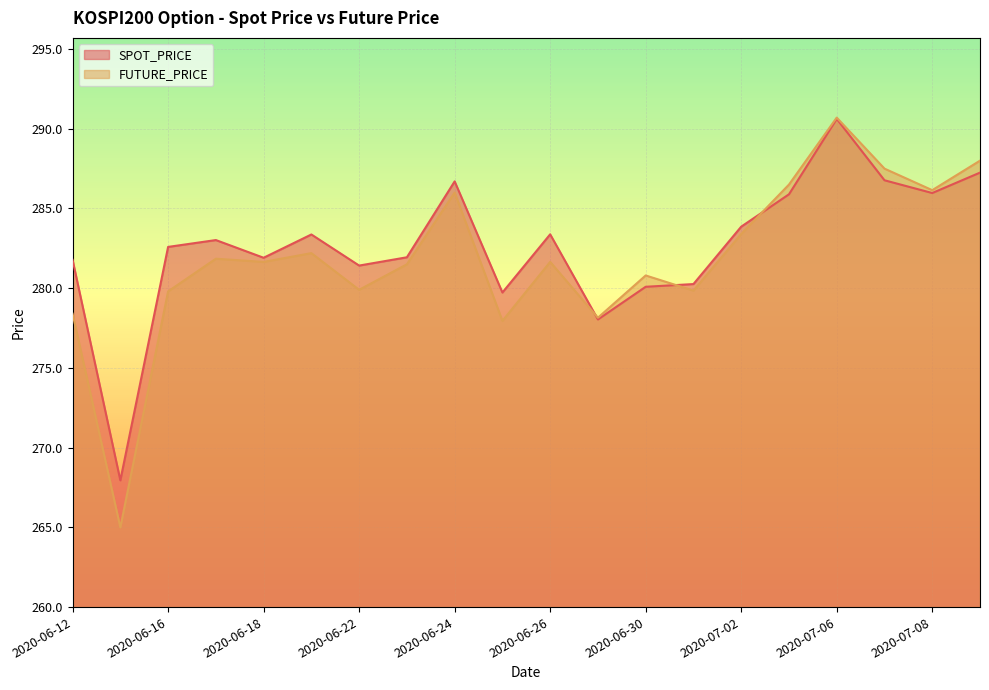

What is the label of the 16th point from the left?

2020-07-03